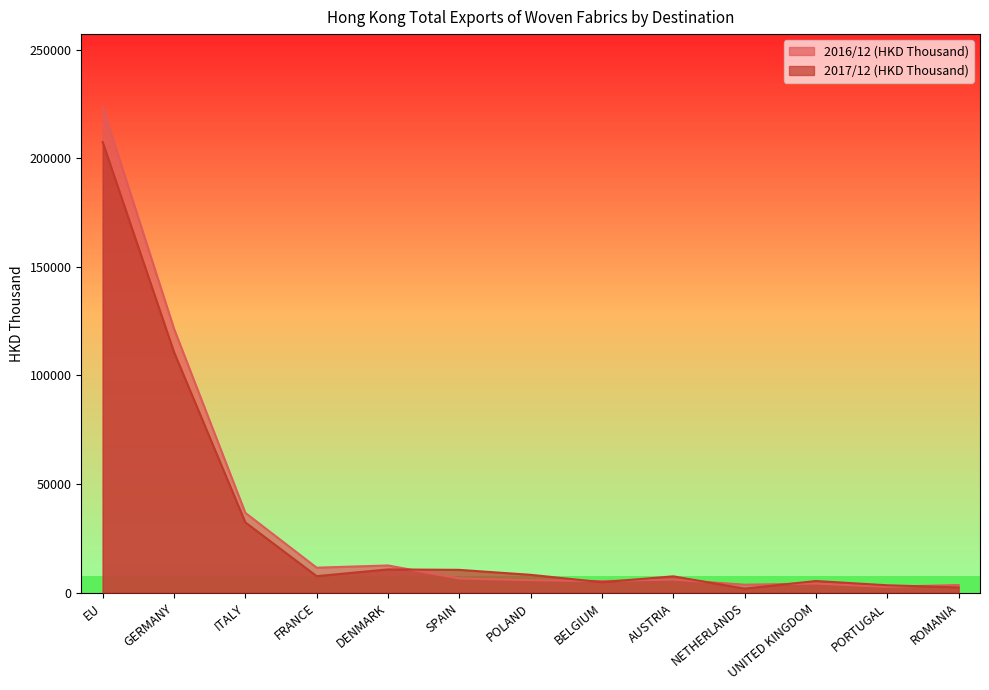

The 2017/12 (HKD Thousand) series shows 4802.1 at DENMARK. True or false?

False